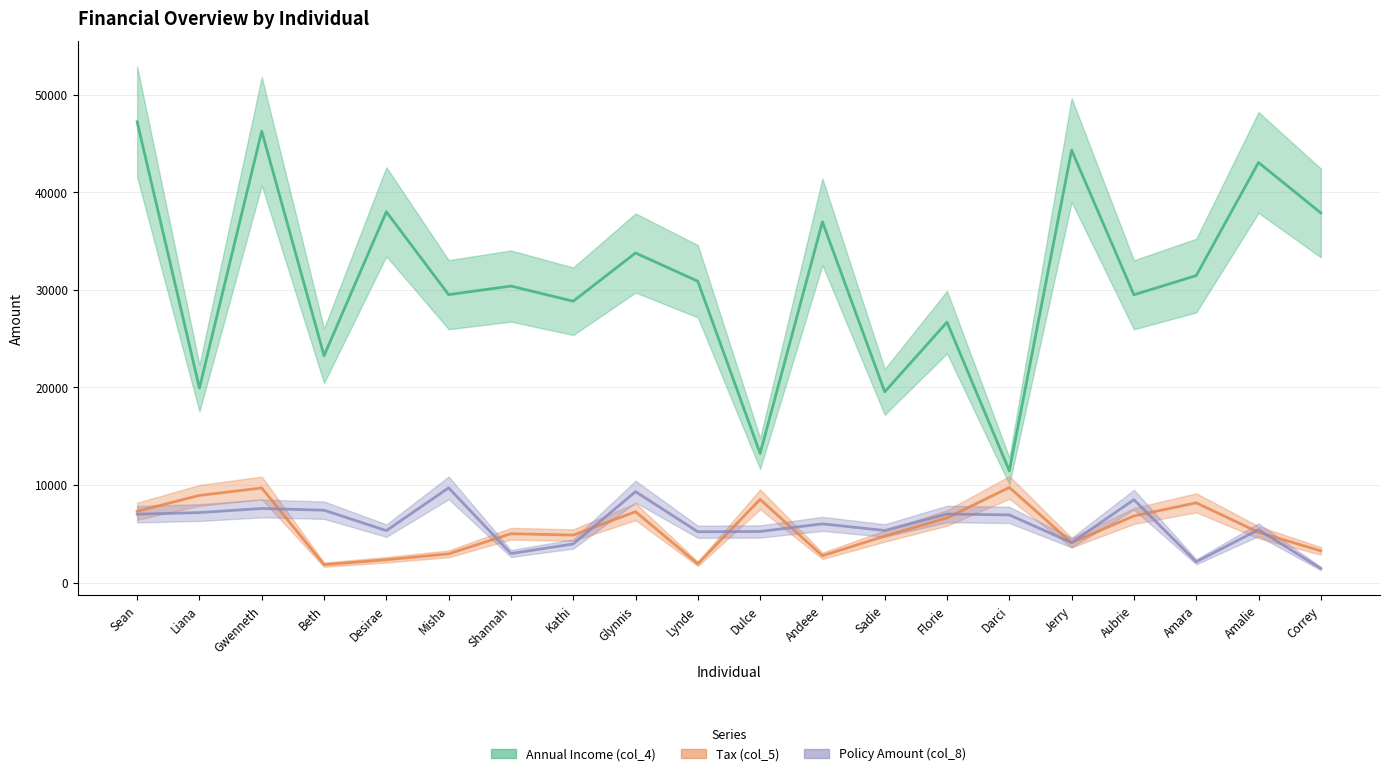

In Tax (col_5), how many points are higher than both neighbors (excluding endpoints)?

6